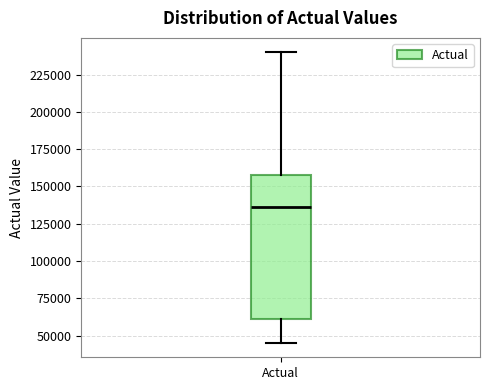

Where is the lower edge of the box for Actual on the y-axis? The values are not printed on the chart, so give them approximately, as read against the axis.

60000